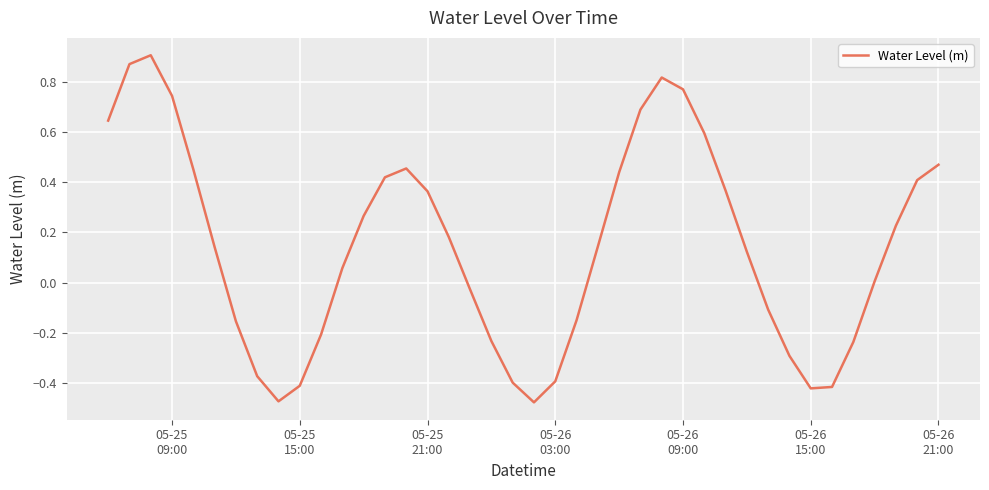

What is the difference between the maximum and minimum values?

1.4